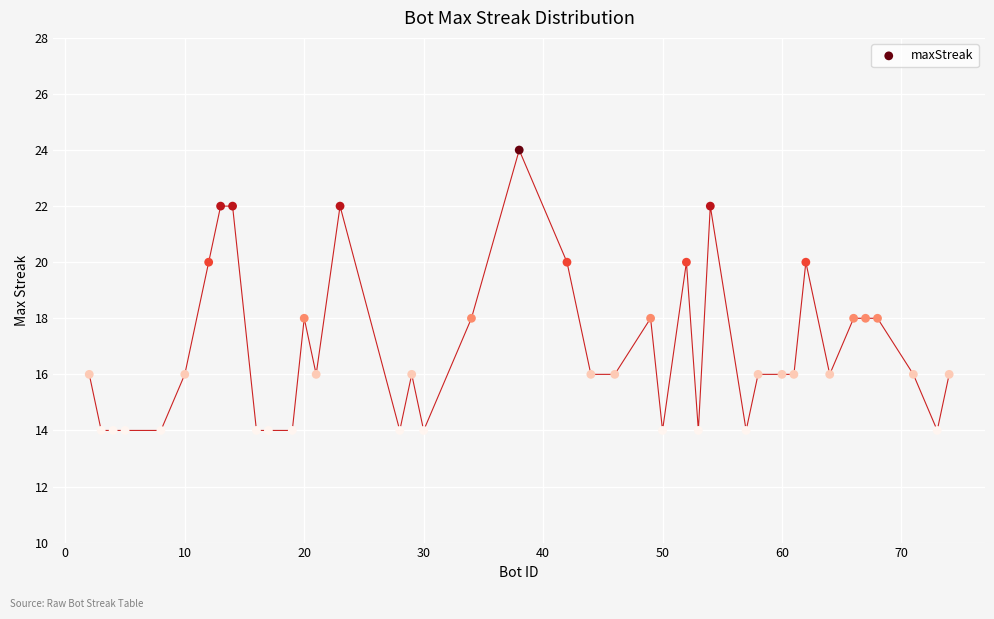

What is the range of Y values (max minus min)?

10